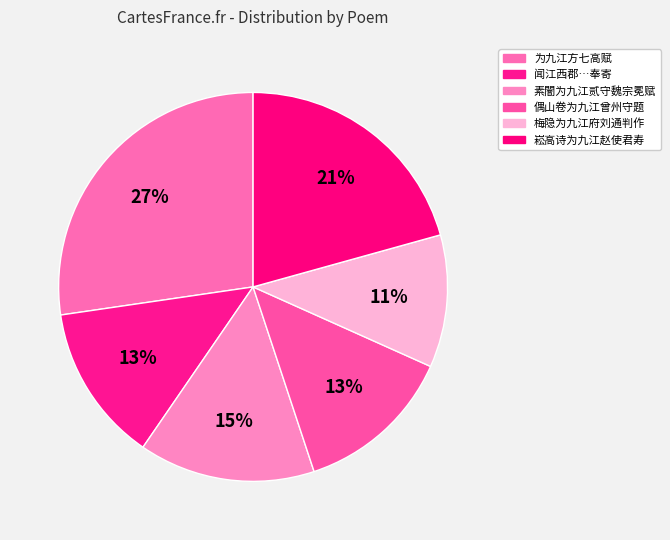

Does 梅隐为九江府刘通判作 represent more than half of the total?

No